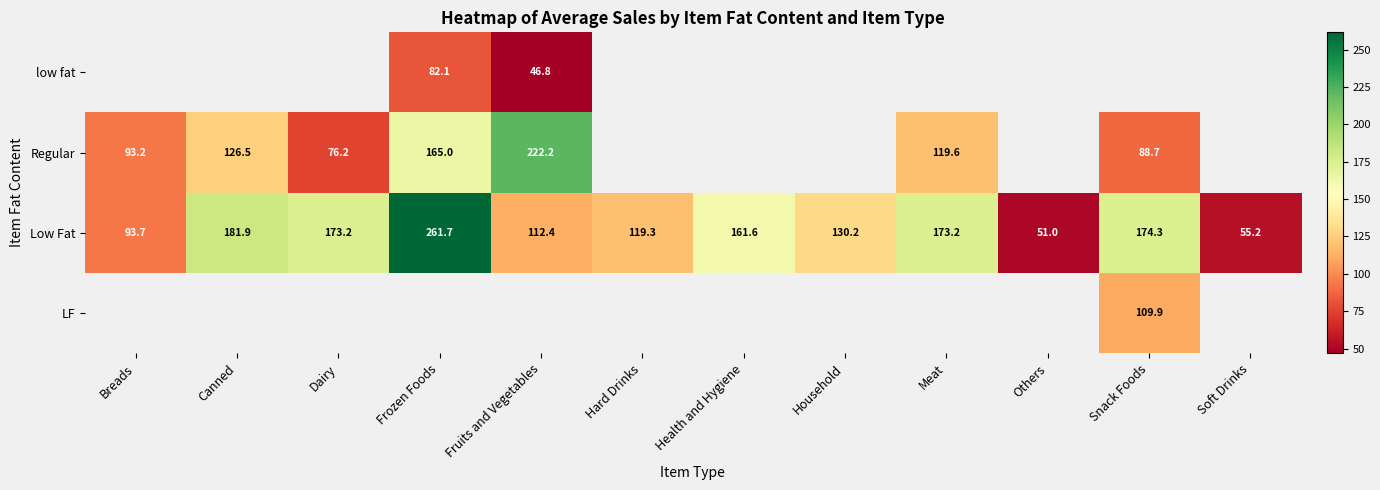

At which label is Low Fat closest to 156?

Health and Hygiene